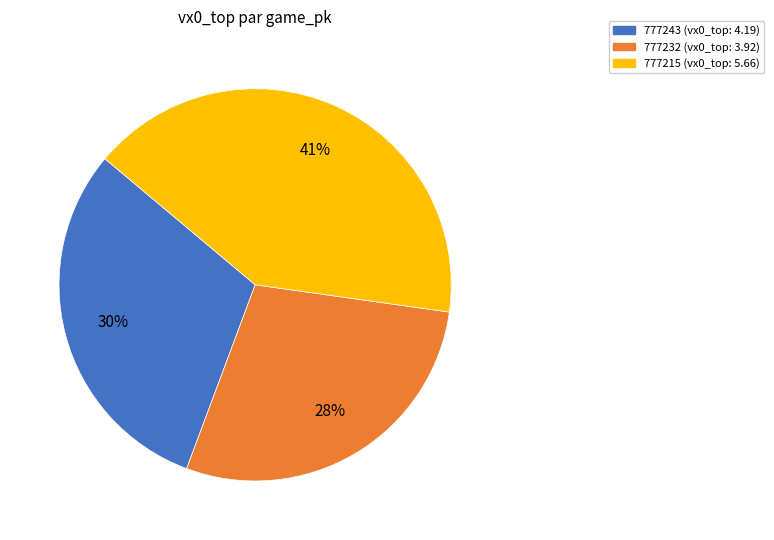

Combined, do 777215 and 777243 account for over 50%?

Yes